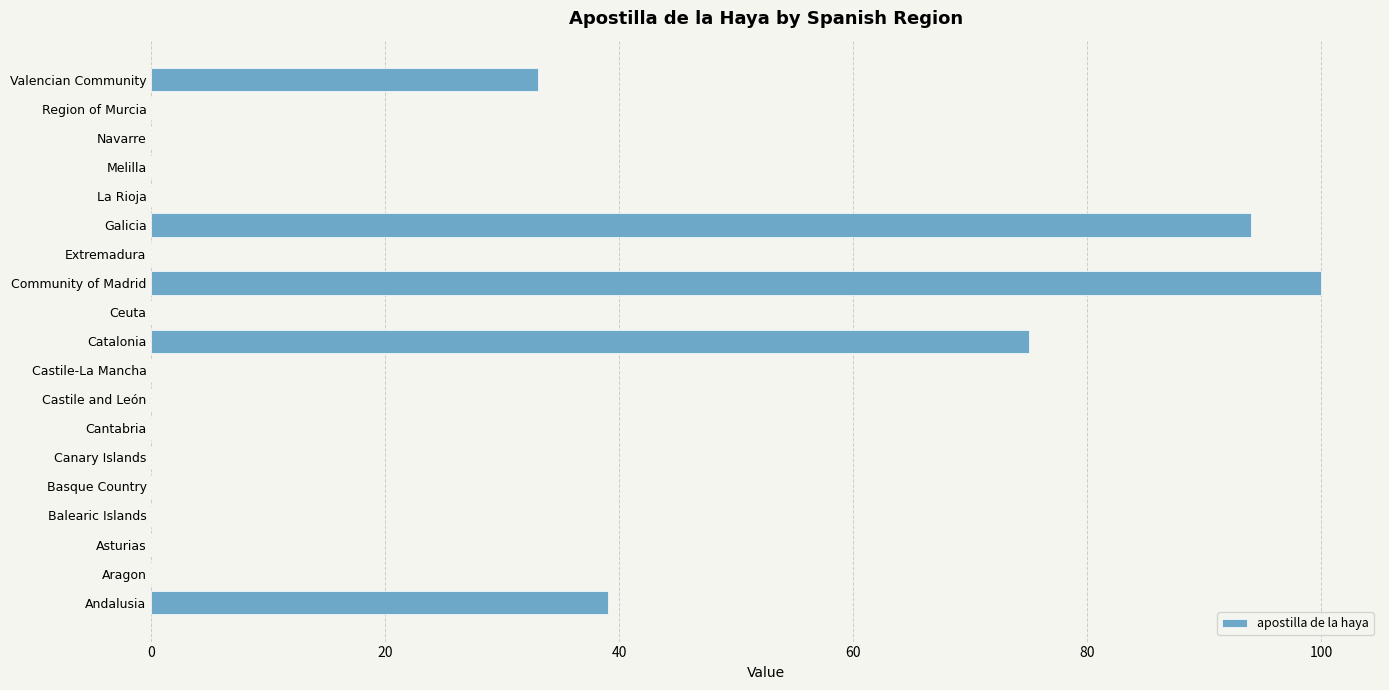

The chart shows a value of 75 at Catalonia. True or false?

True